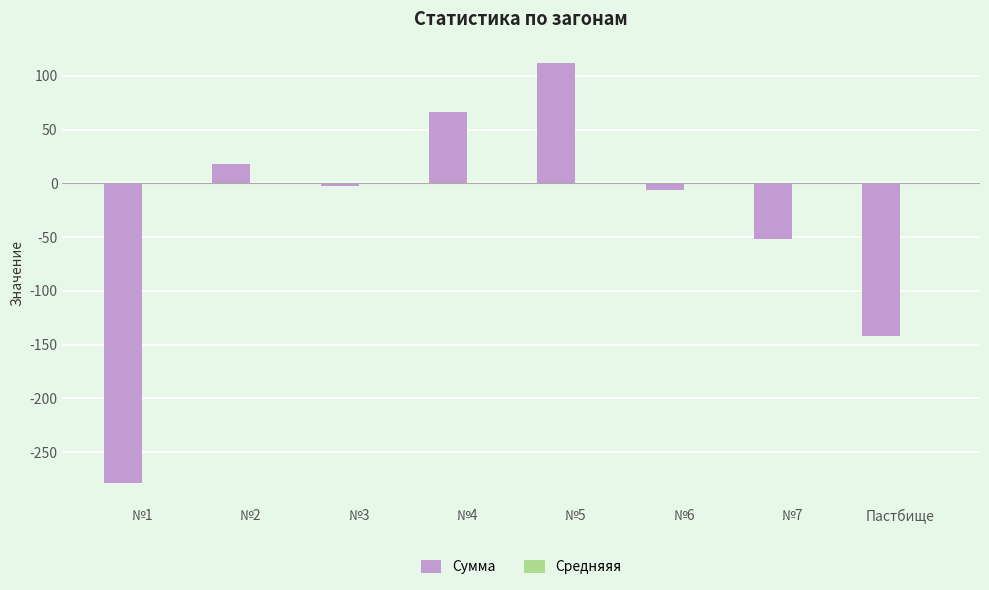

How many groups of bars are there?

8